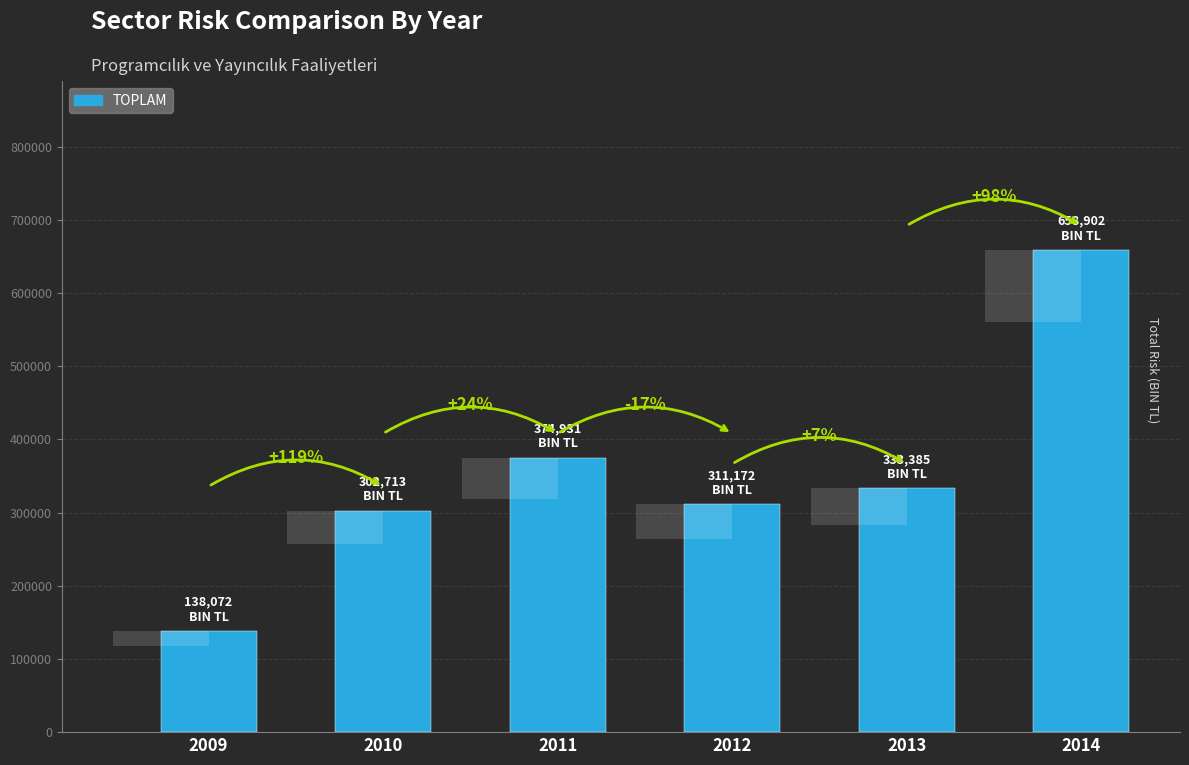

How many bars are there in total?

6